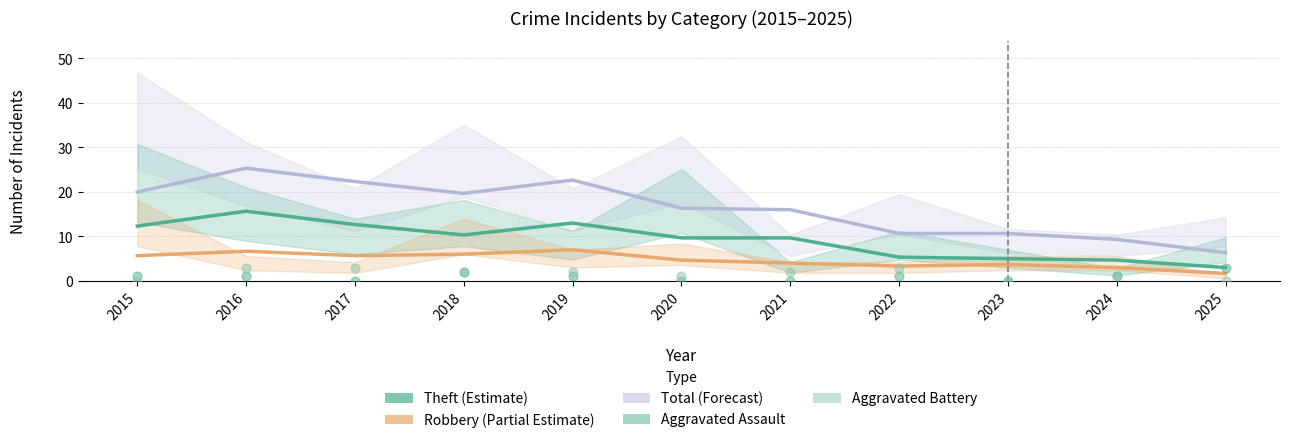

Is the value of Aggravated Battery at 2023 greater than the value of Total (Forecast) at 2024?

No